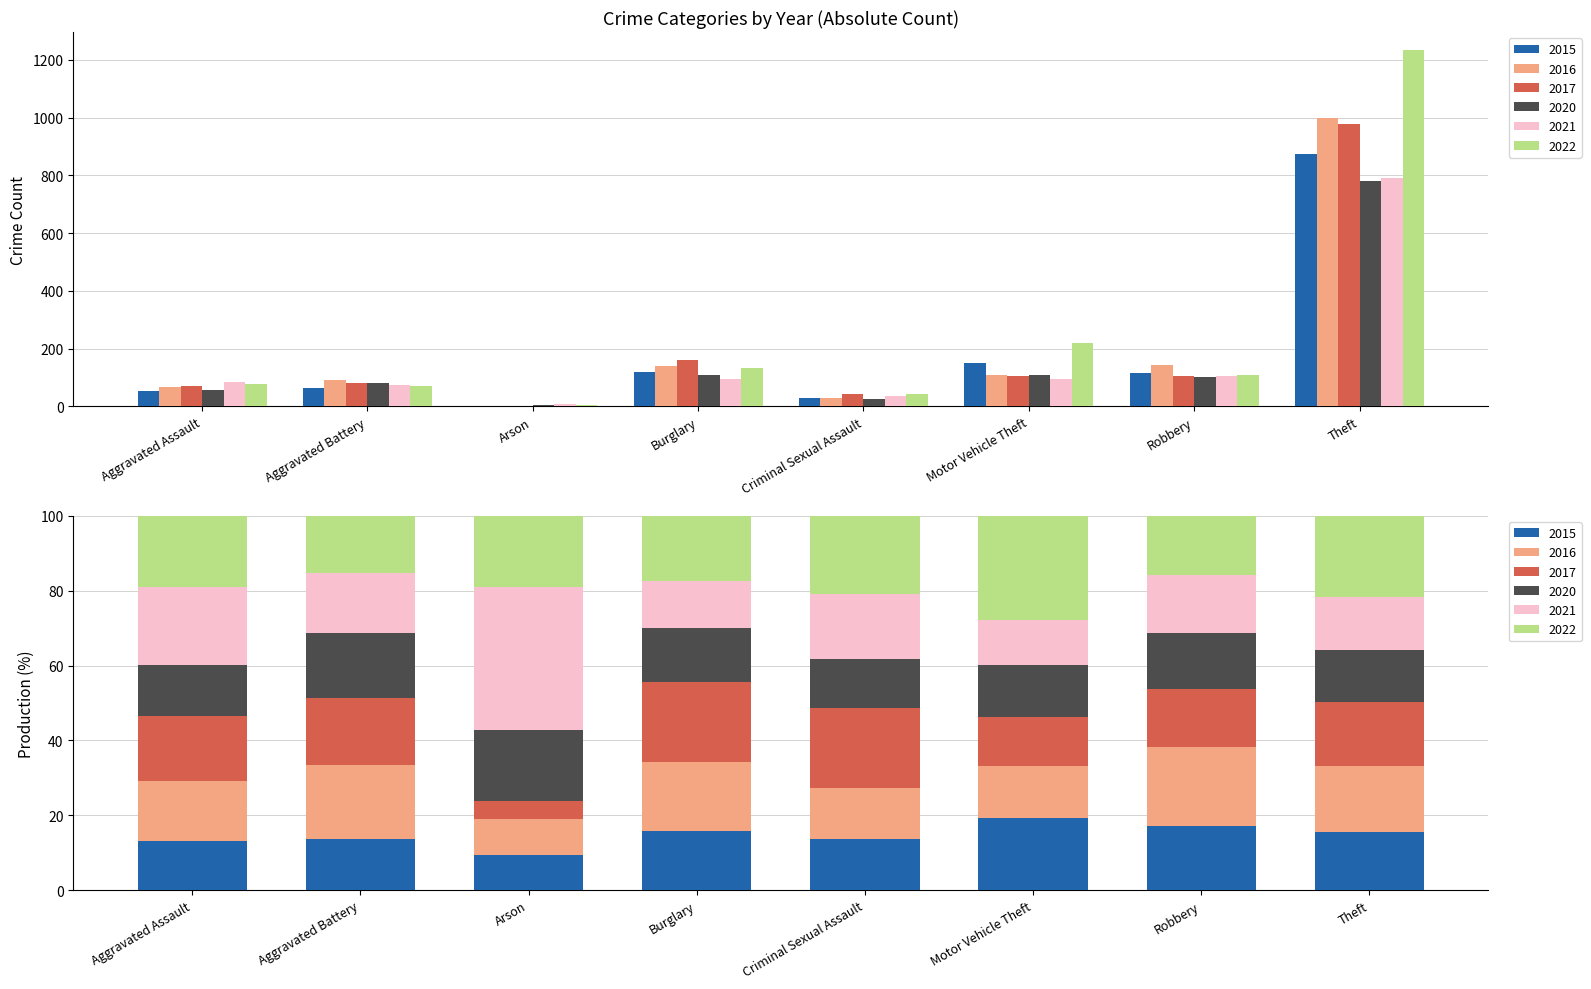

What is the total value across all series at Robbery?

681